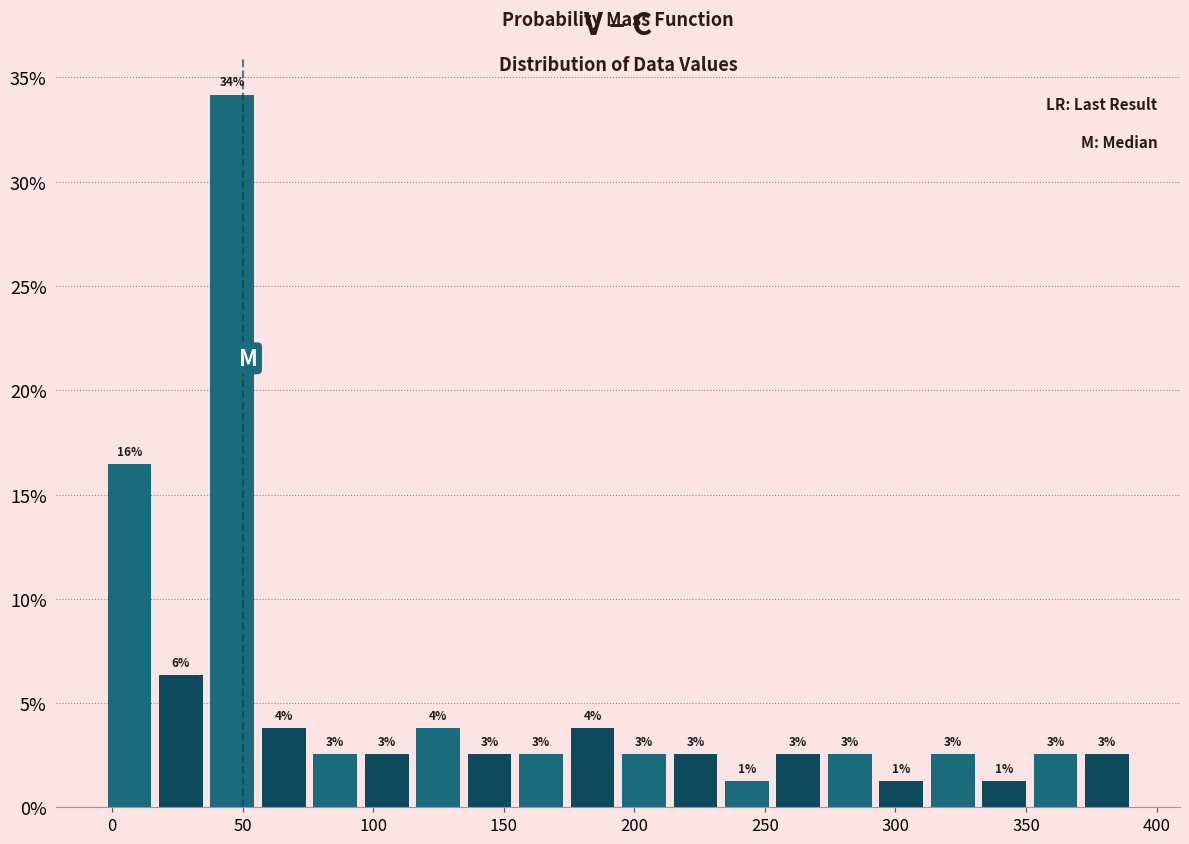

Around what value on the x-axis is the tallest bar? Give the approximate position of its centre, as read against the axis.

45